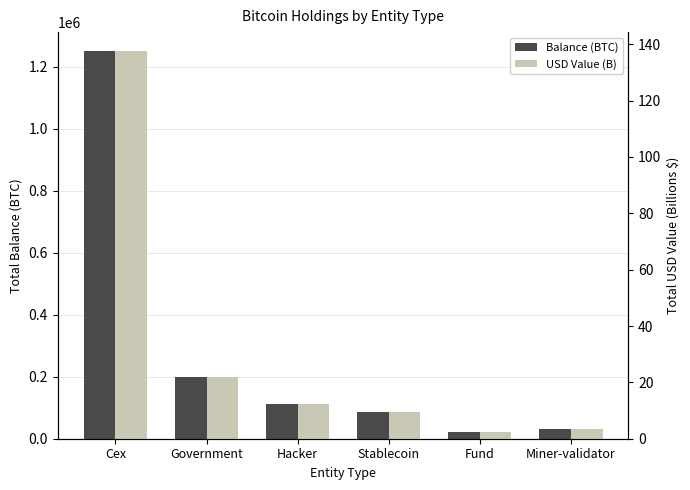

Which label corresponds to the largest value in the chart?

Cex